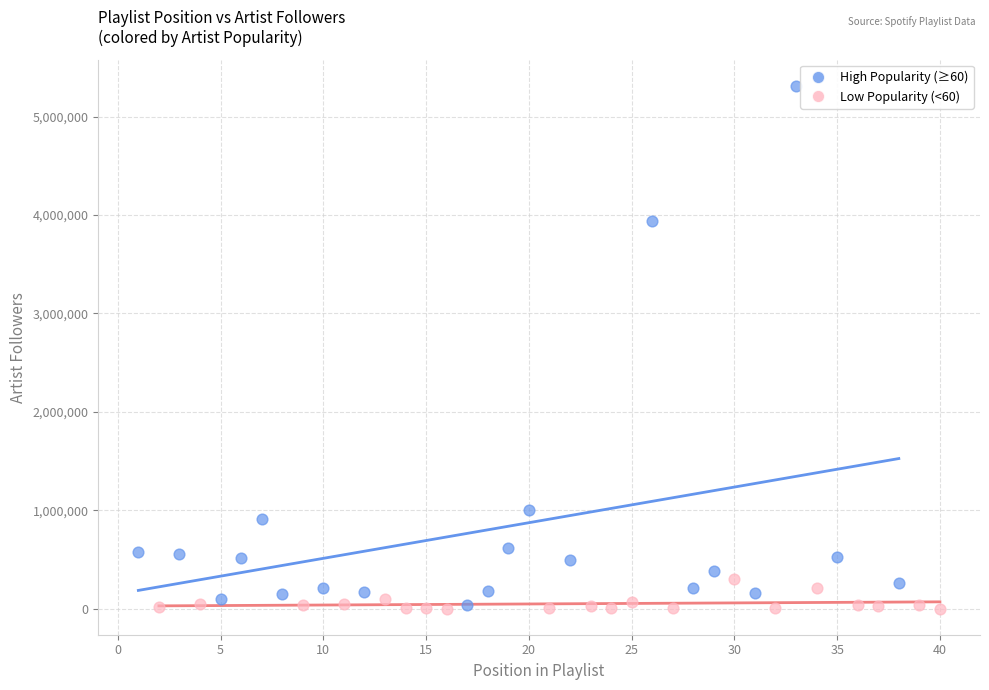

Which series reaches the maximum Y coordinate?

High Popularity (≥60)